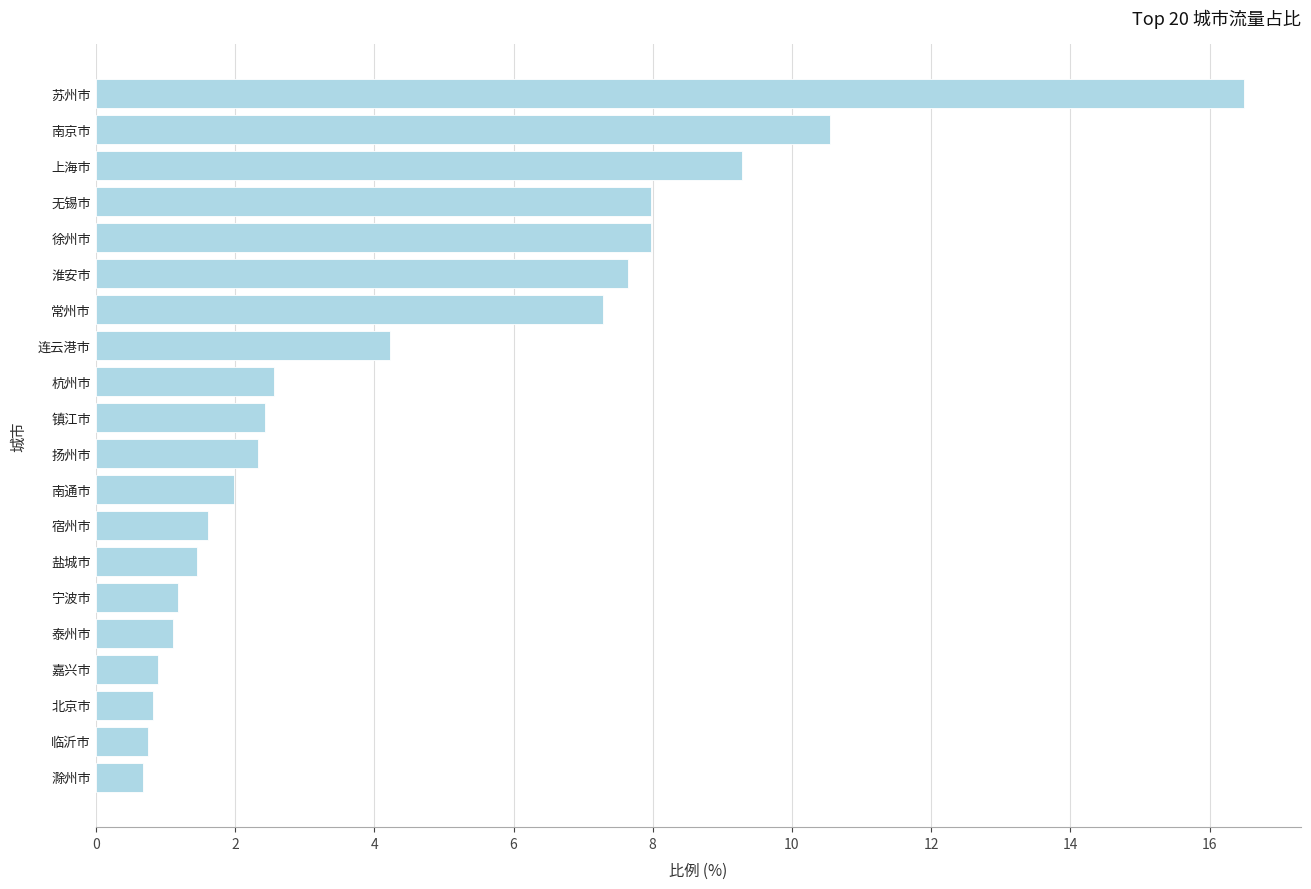

What is the sum of all values?

89.2